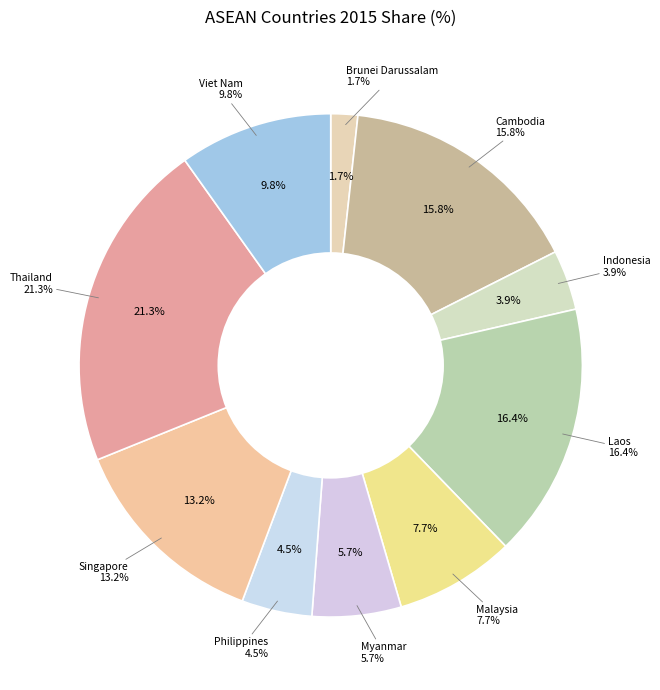

To the nearest percent, what portion does Viet Nam represent?

10%